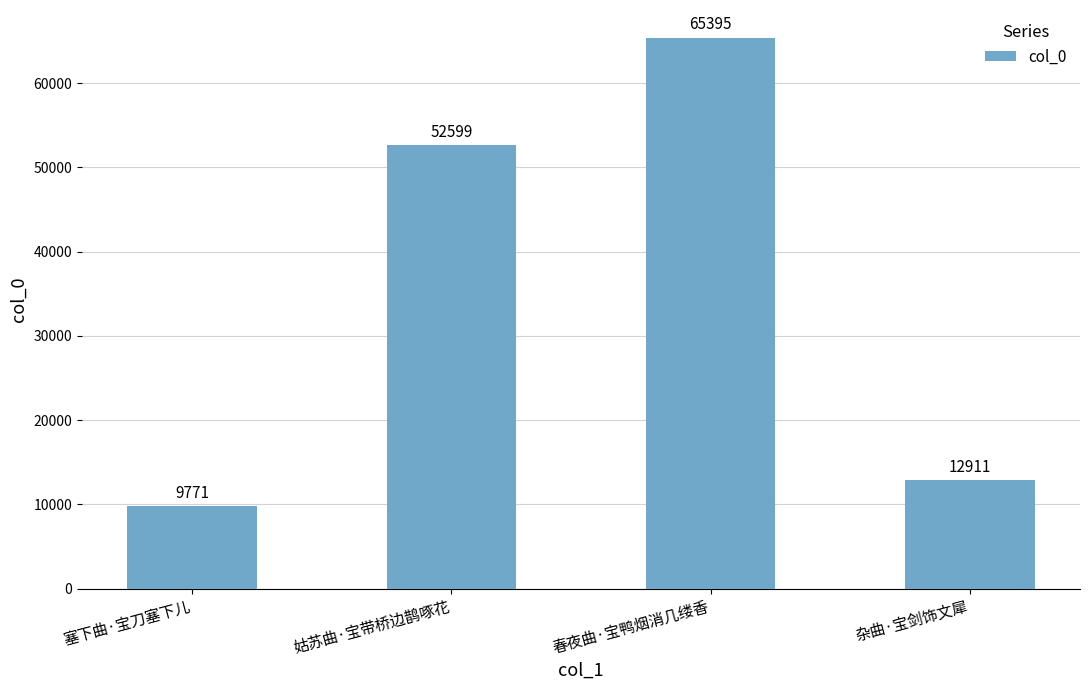

Rank the categories by value from lowest to highest.

塞下曲·宝刀塞下儿, 杂曲·宝剑饰文犀, 姑苏曲·宝带桥边鹊啄花, 春夜曲·宝鸭烟消几缕香